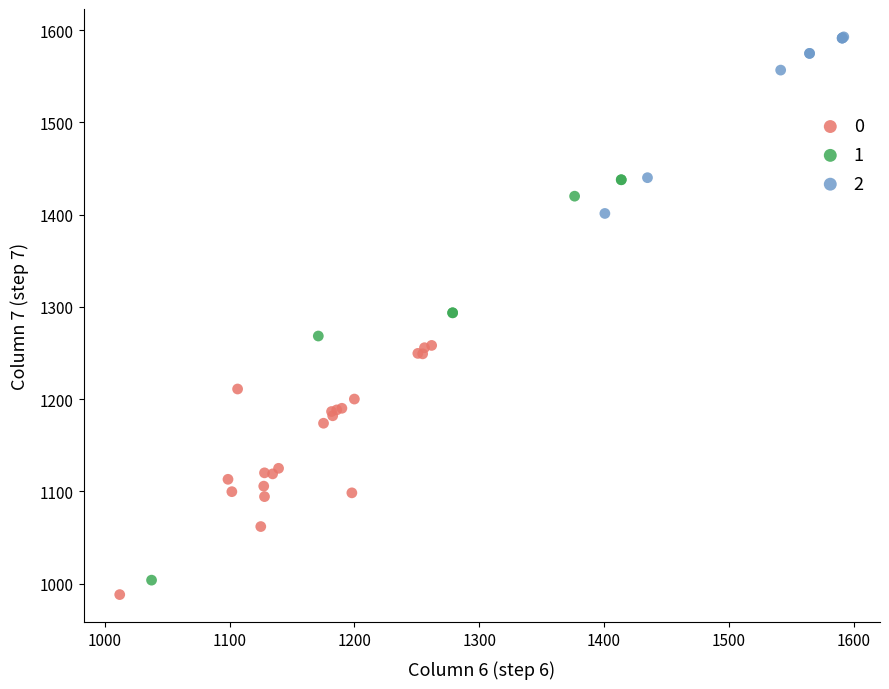

Which series has the largest Y range (max minus min)?

1